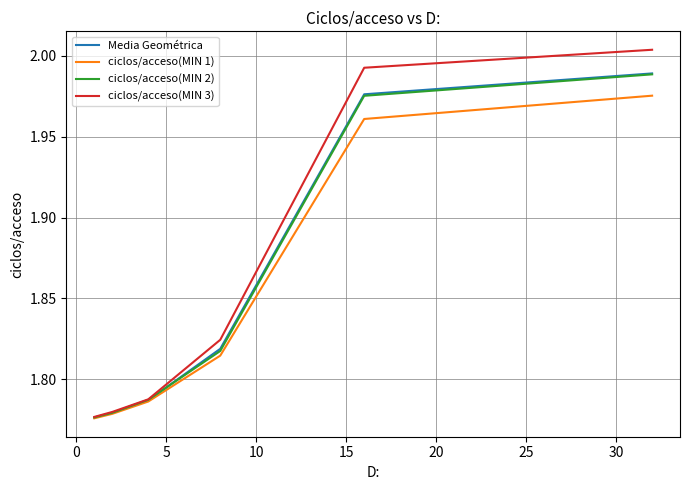

How many lines are shown in the chart?

4